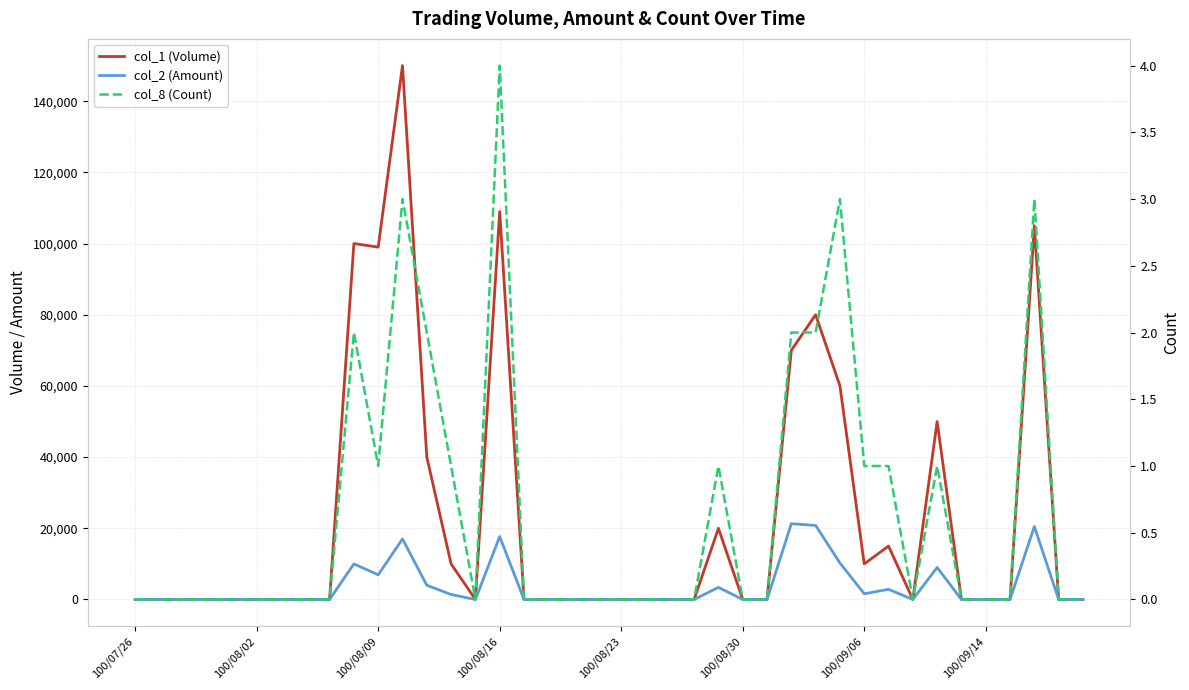

What position from the left is 100/08/09?

11